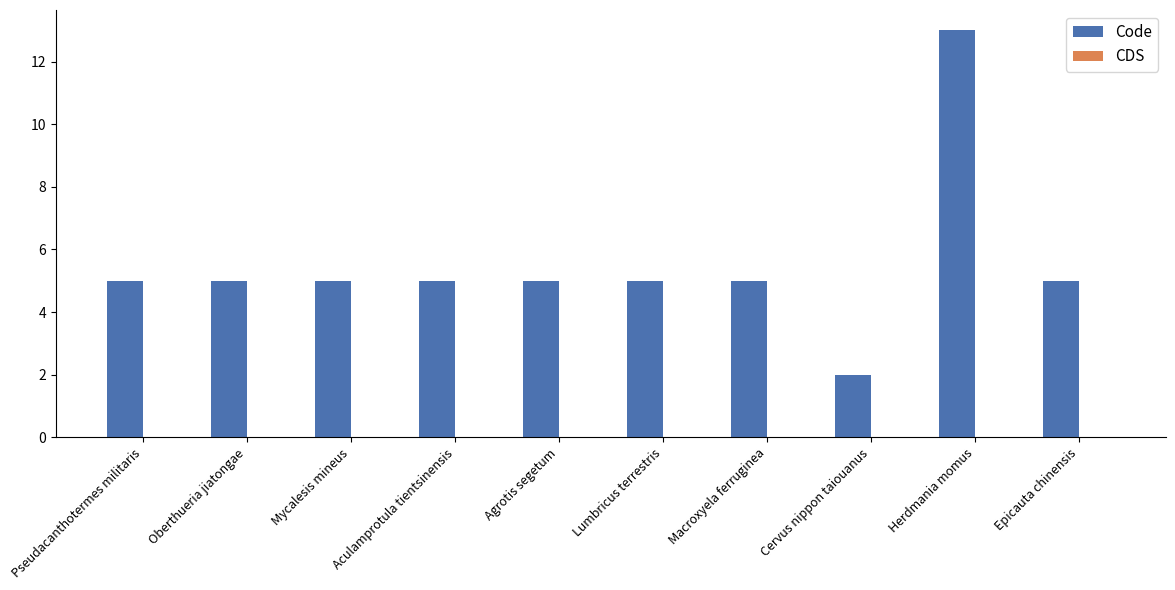

What is the maximum value shown in the chart?

13